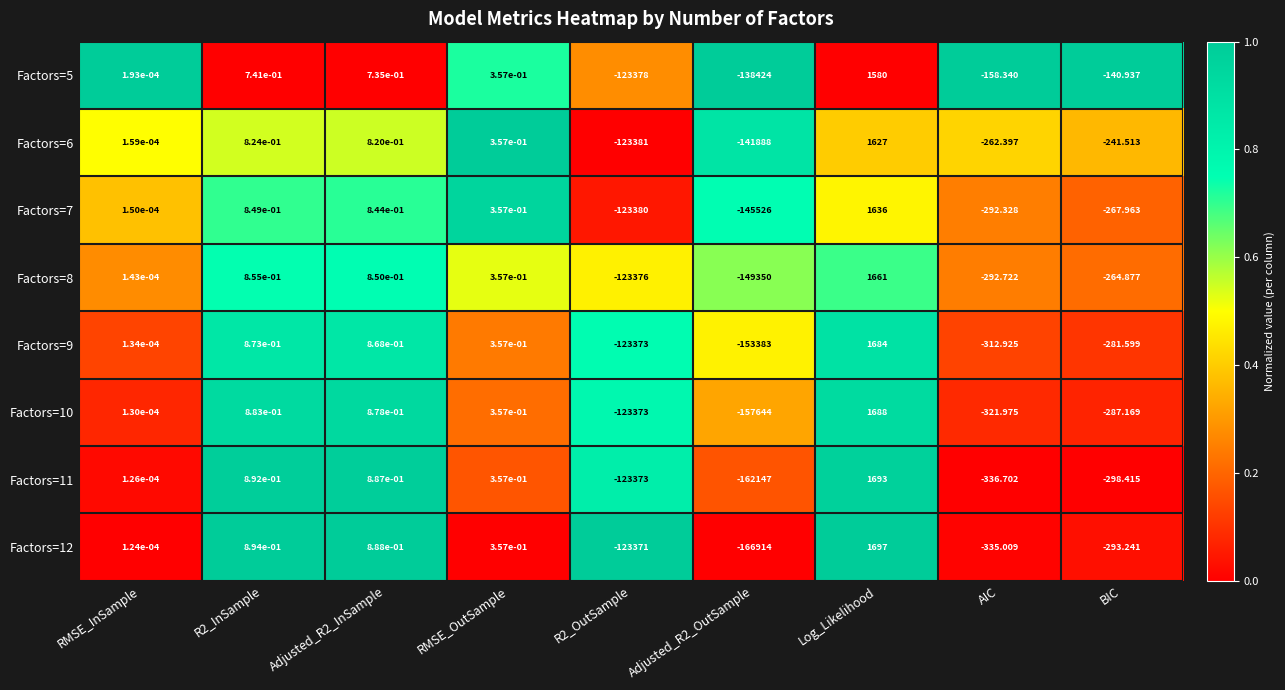

At which label does Factors=7 reach its peak?

Log_Likelihood